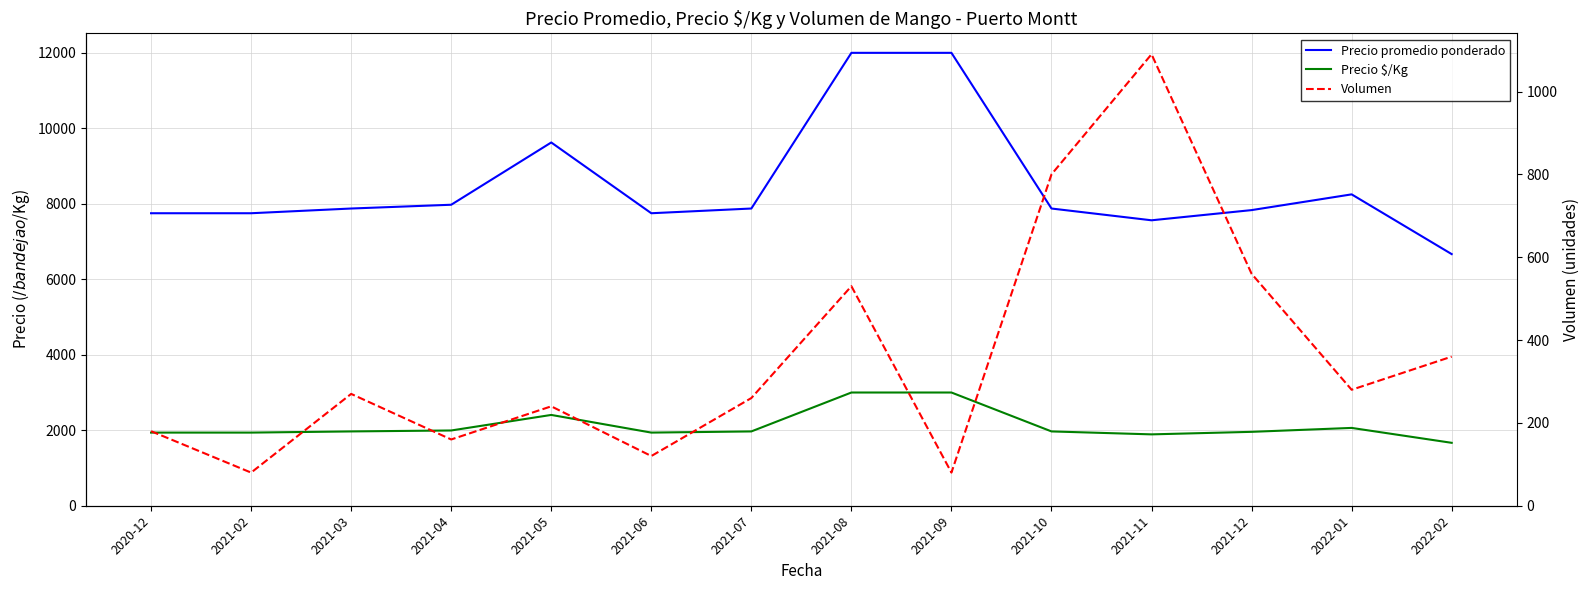

True or false: Precio $/Kg and Precio promedio ponderado intersect in this chart.

False